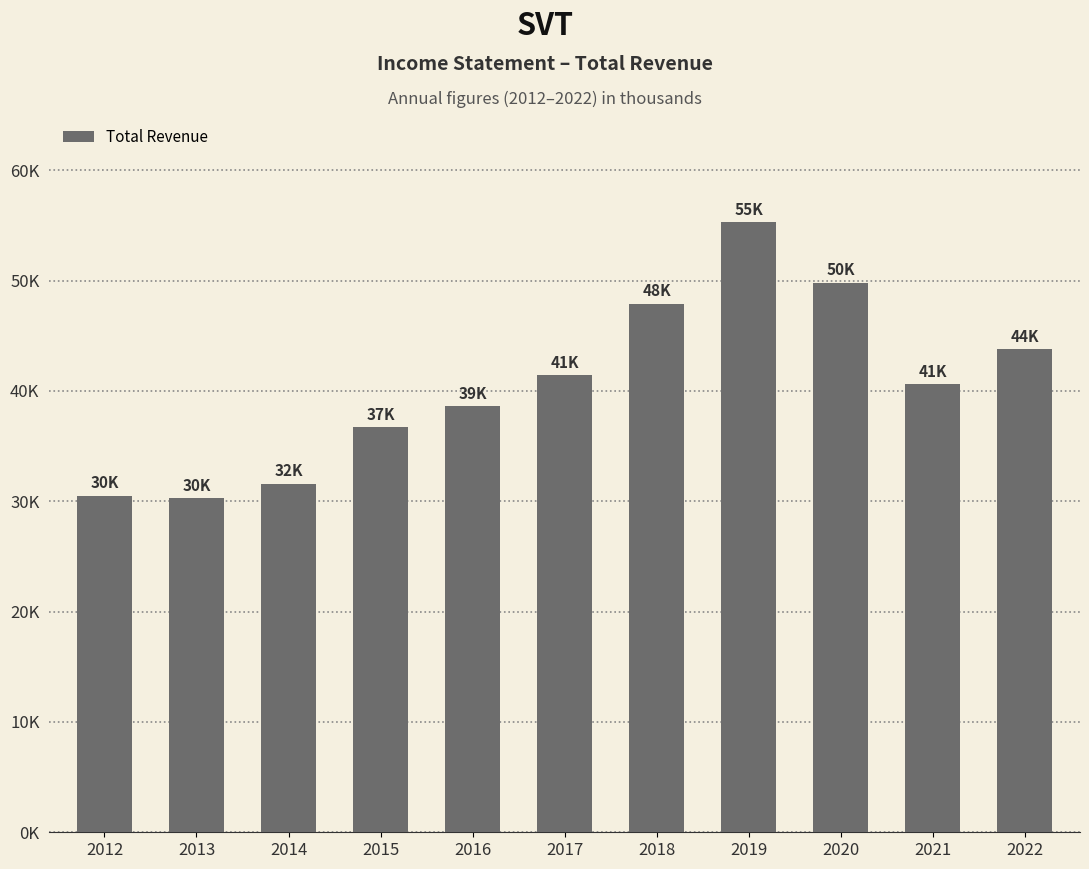

What is the average value?

40591